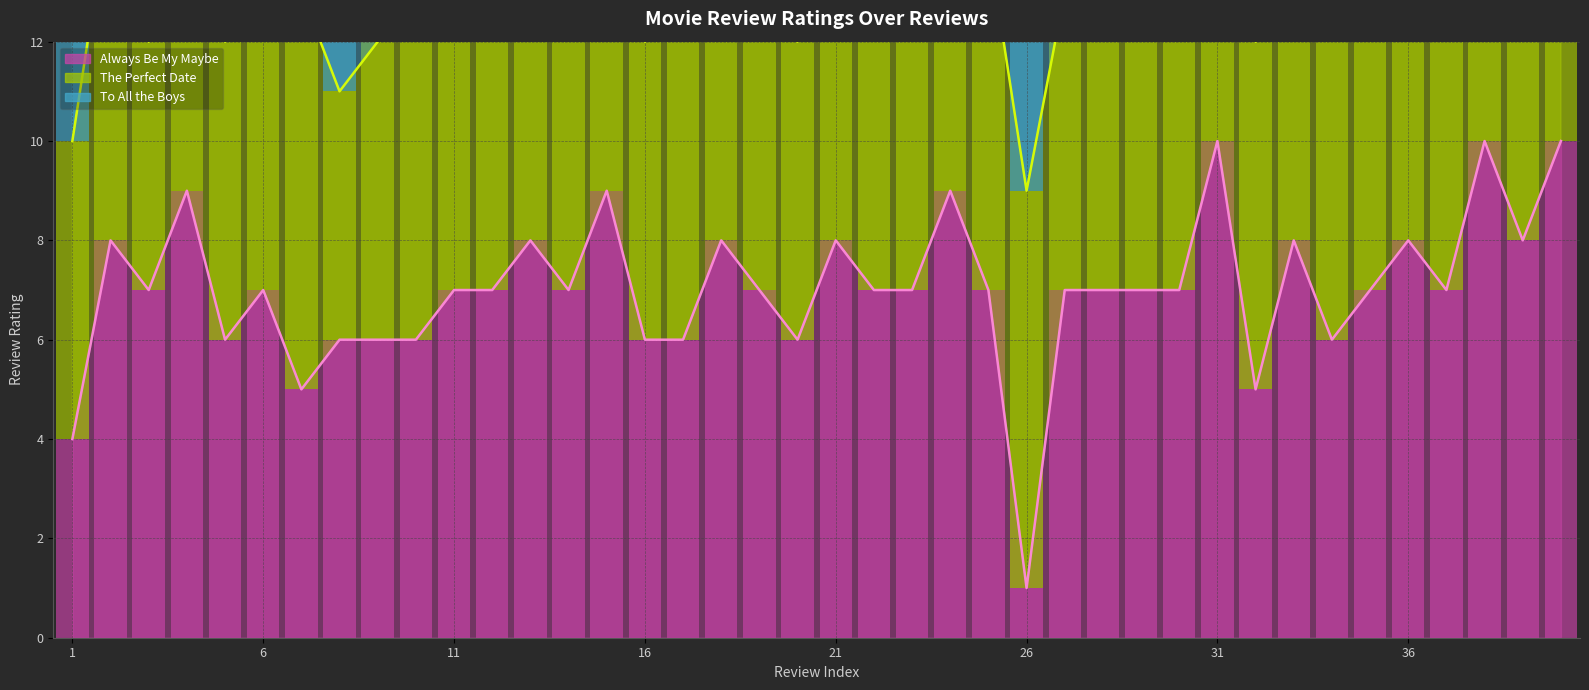

The value of To All the Boys (trend) at 12 is 6. True or false?

False